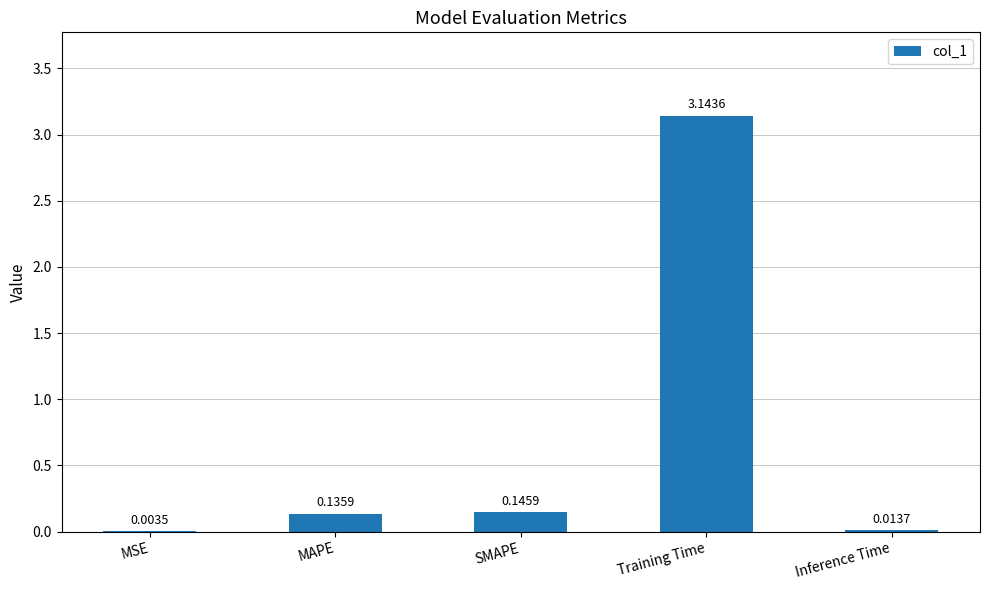

What is the sum of the values at Training Time and MAPE?

3.3